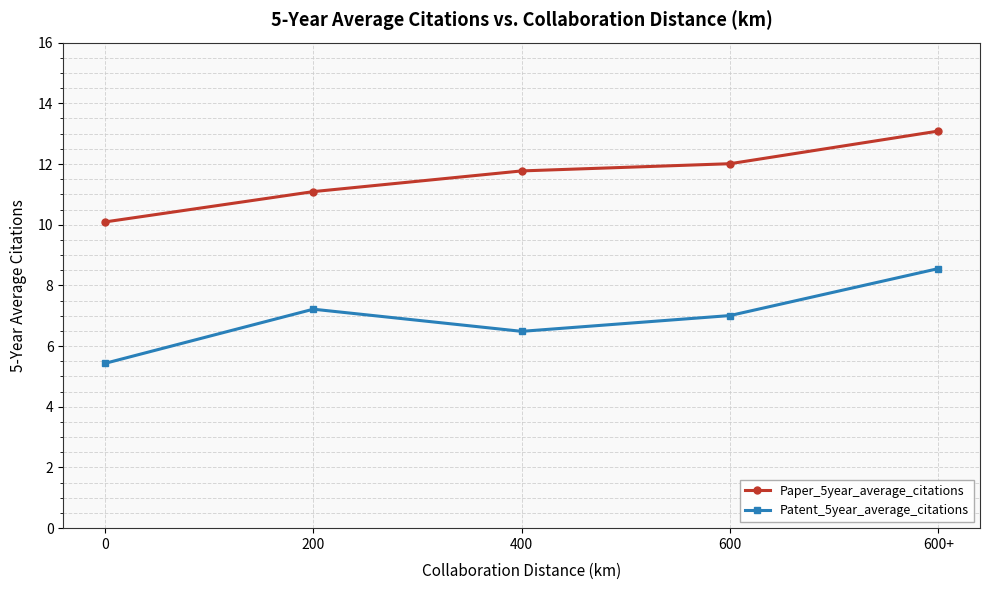

What is the average value of the Patent_5year_average_citations series?

6.9